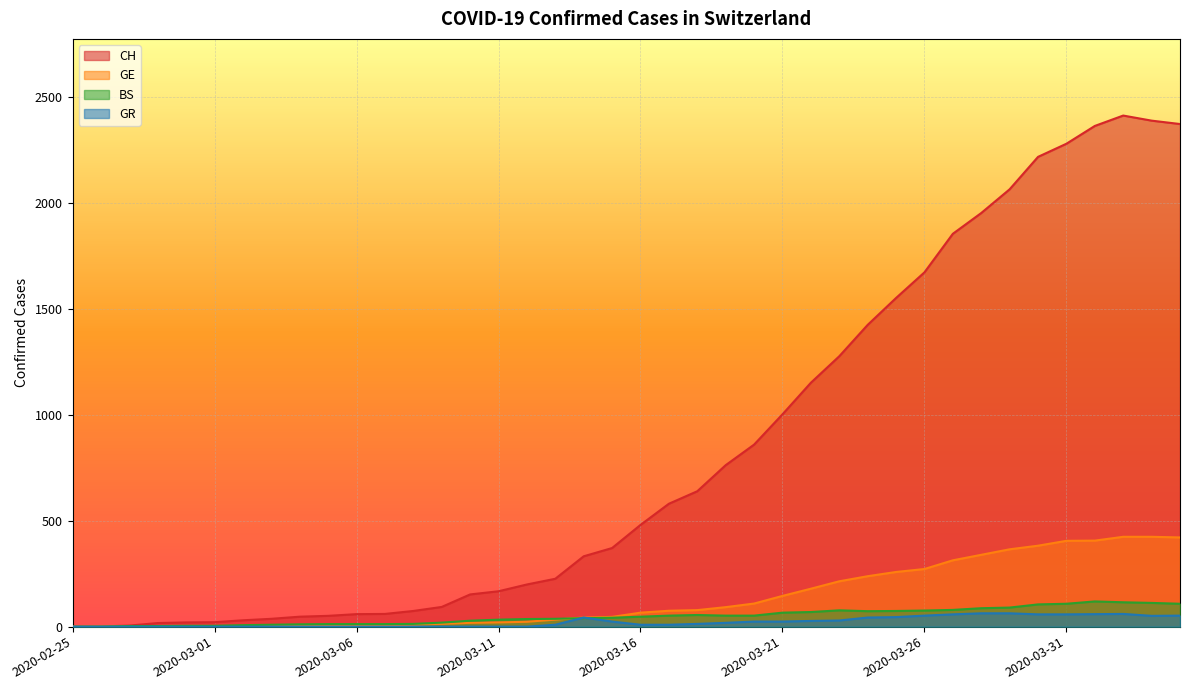

The GR series shows 52 at 2020-04-04. True or false?

True